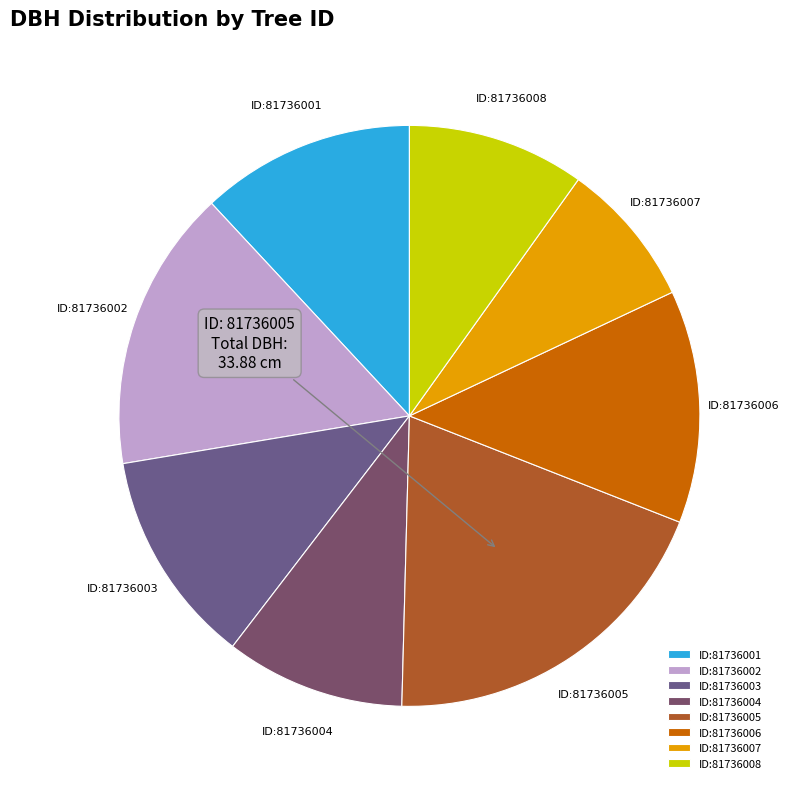

Does 81736006 represent more than half of the total?

No